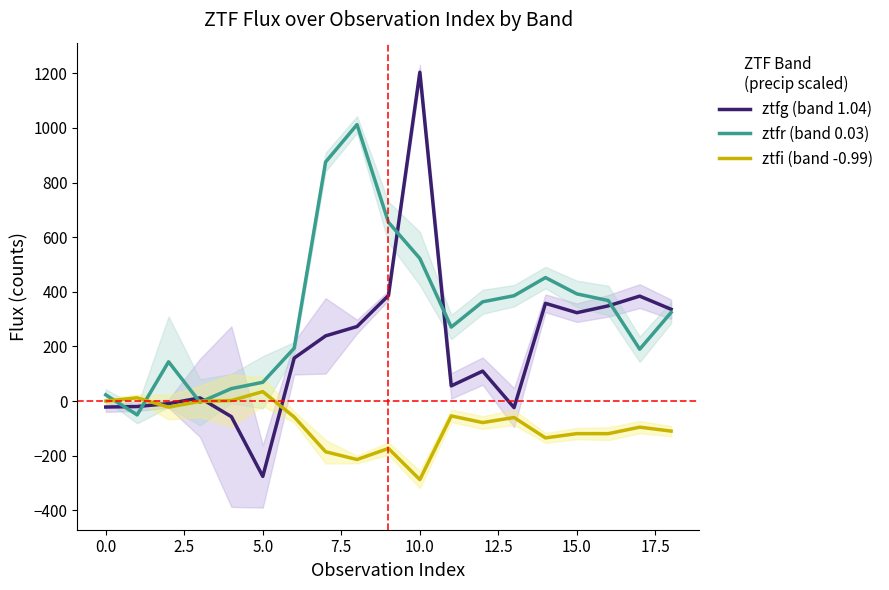

Rank the series by their average value, from lowest to highest.

ztfi (band -0.99), ztfg (band 1.04), ztfr (band 0.03)